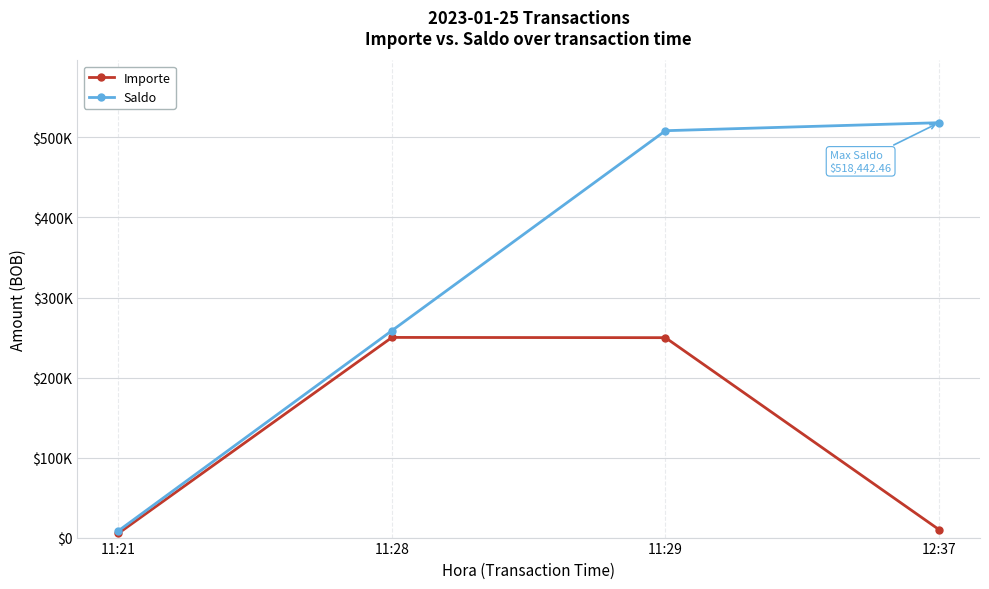

True or false: Importe has a value of 10000.0 at 12:37.

True